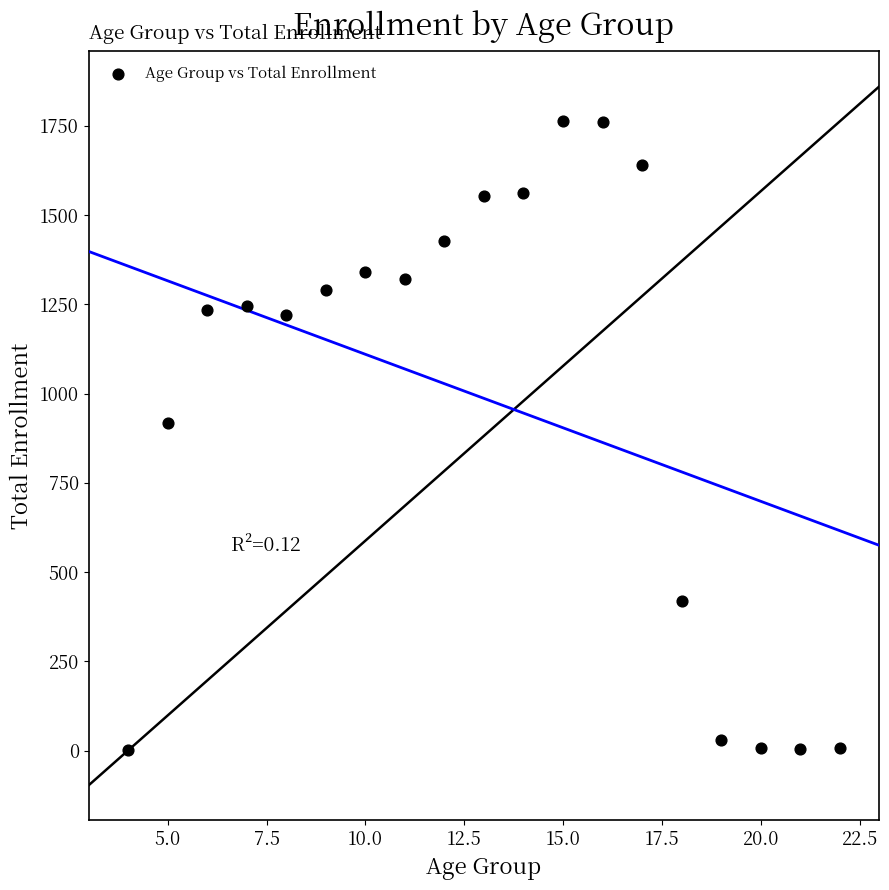

What is the range of X values (max minus min)?

18